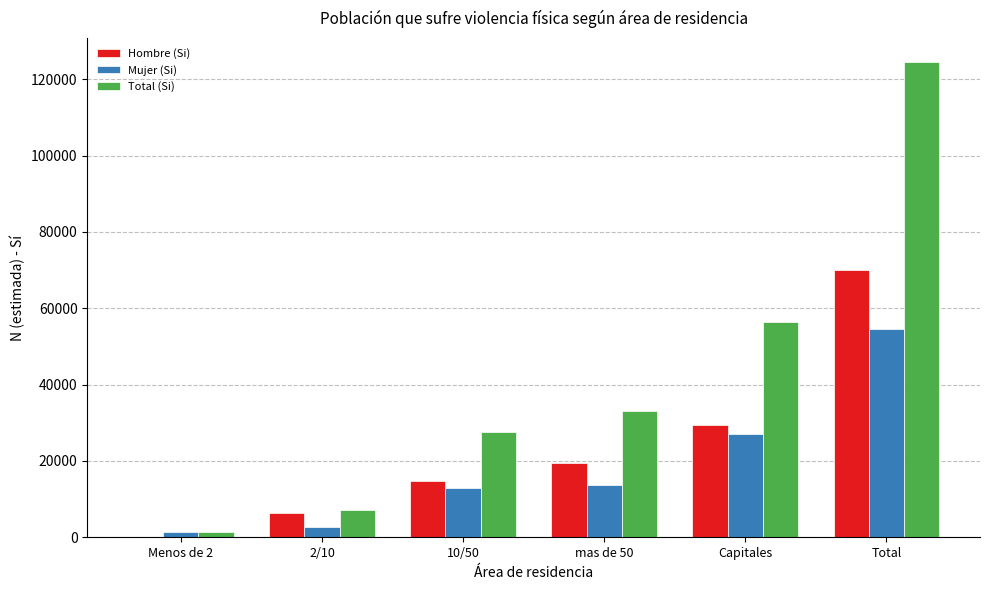

How many categories are shown in the chart?

6